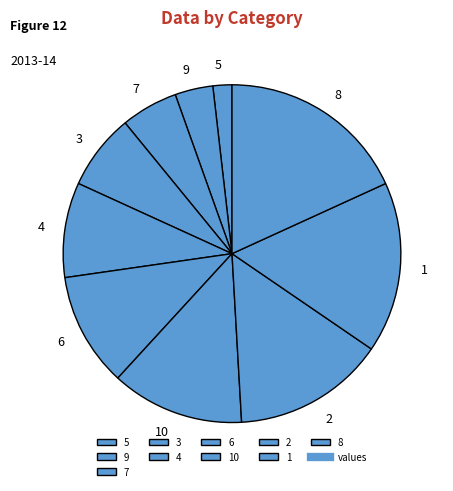

What is the smallest slice in the pie chart?

5